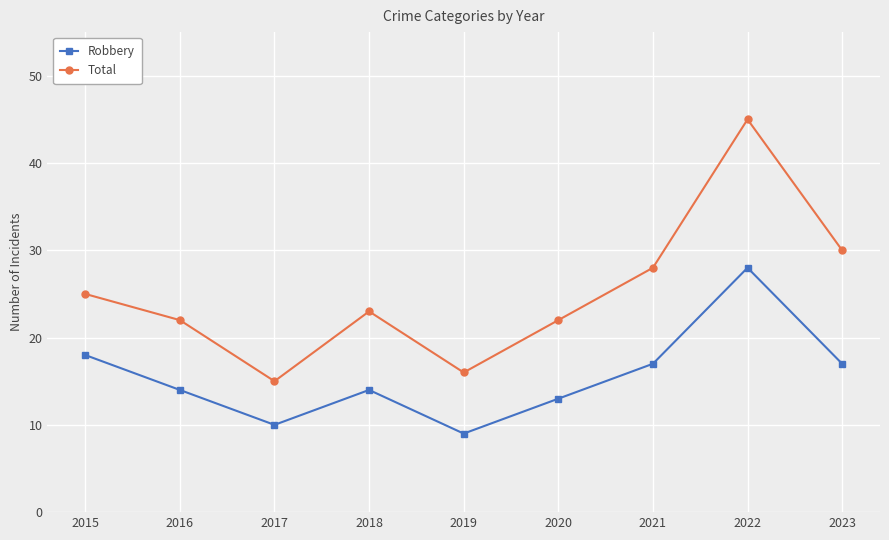

True or false: Total and Robbery intersect in this chart.

False